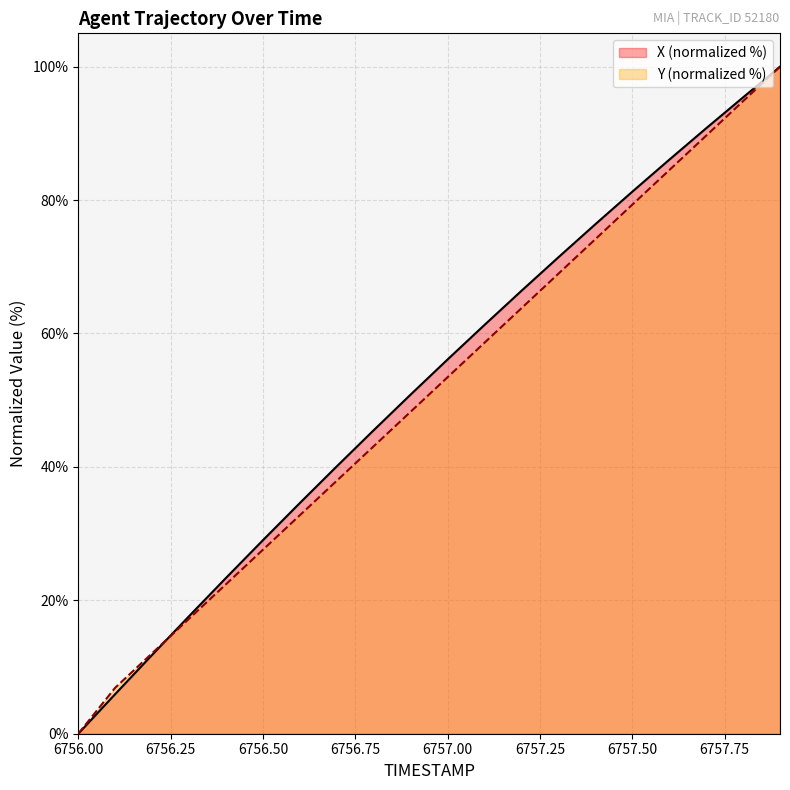

Rank the series by their maximum value, from lowest to highest.

TIMESTAMP, X